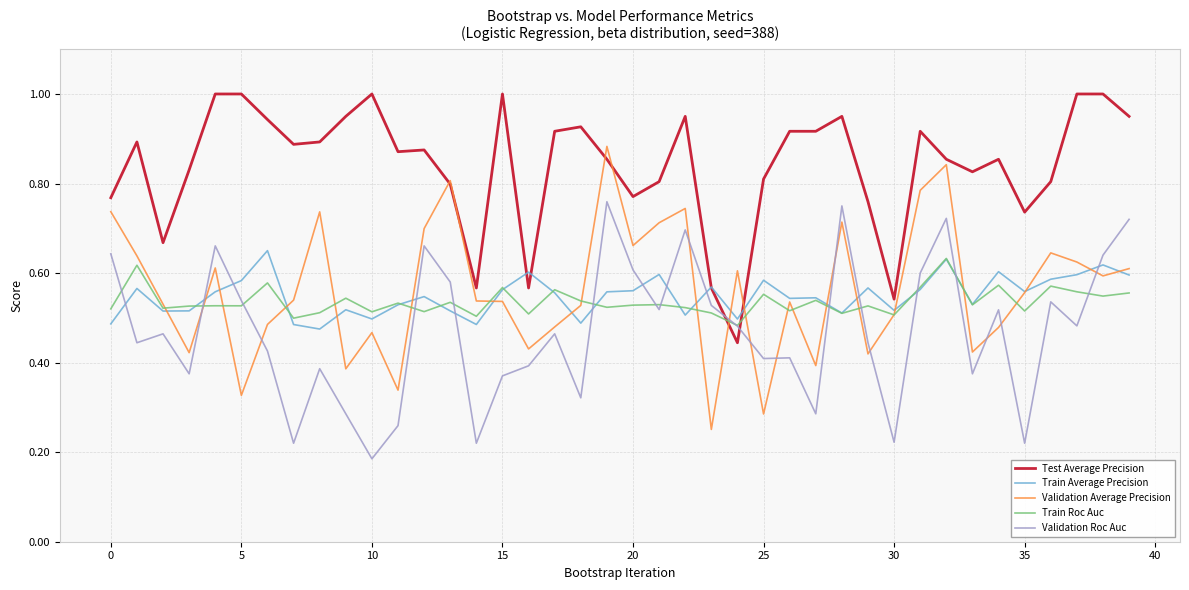

Which series has the largest total across all categories?

Test Average Precision